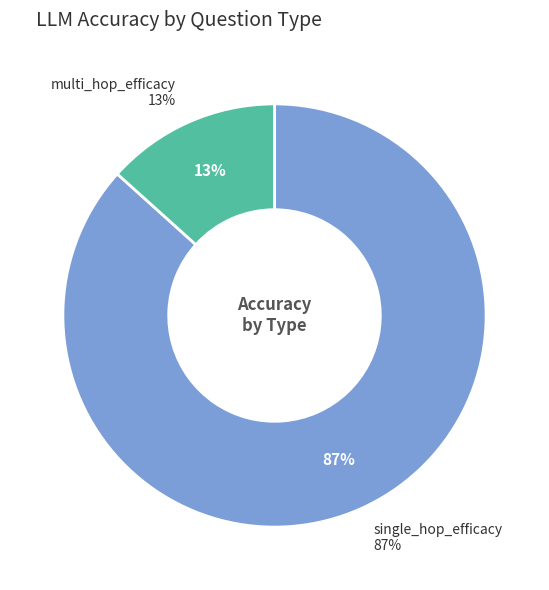

To the nearest percent, what portion does single_hop_efficacy represent?

87%